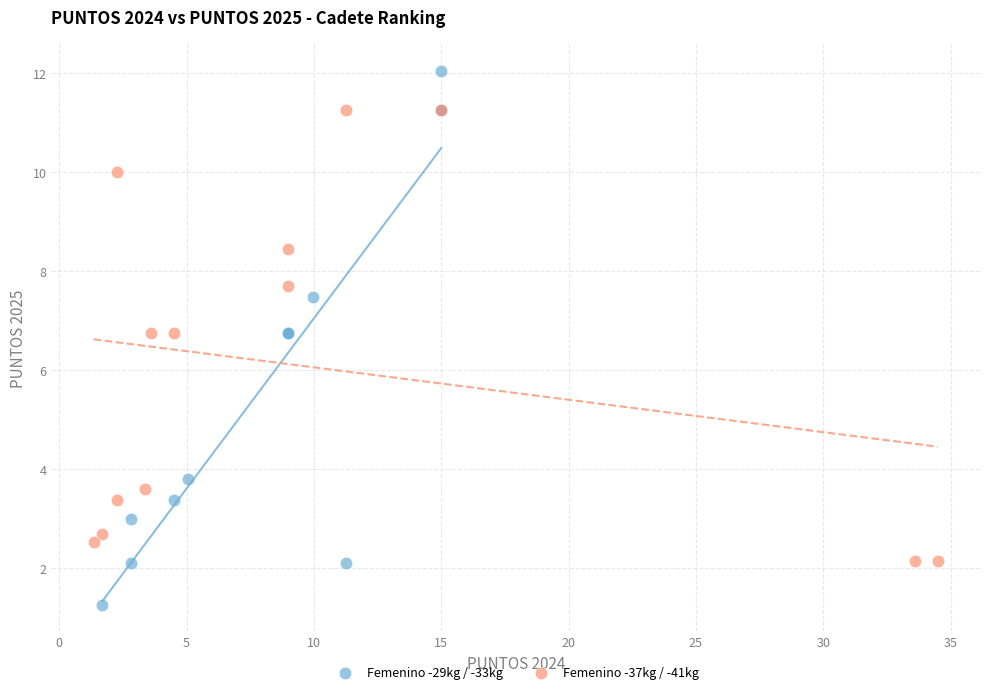

Which series contains the lowest Y value?

Femenino -29kg / -33kg